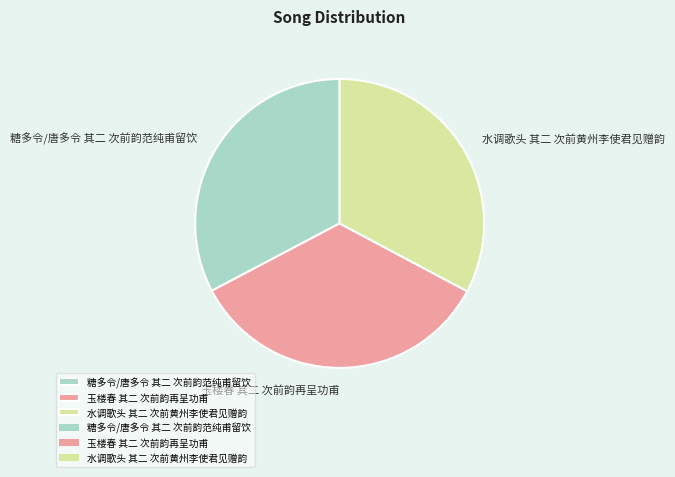

Which has a higher value, 玉楼春 其二 次前韵再呈功甫 or 糖多令/唐多令 其二 次前韵范纯甫留饮?

玉楼春 其二 次前韵再呈功甫